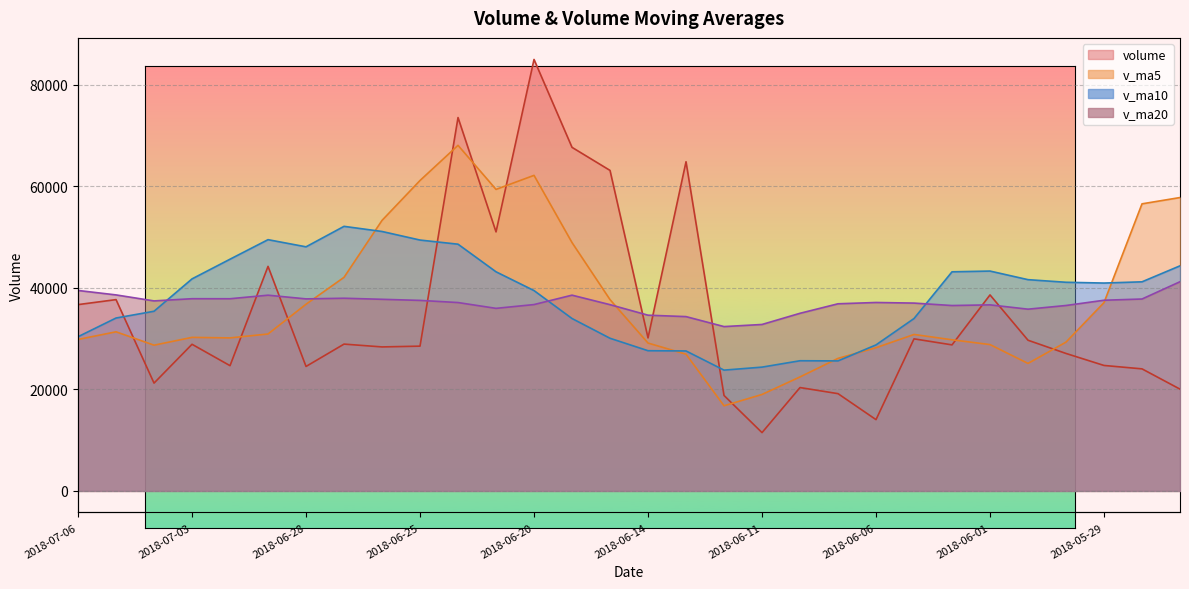

True or false: v_ma5 has more than 2 interior local peaks.

True